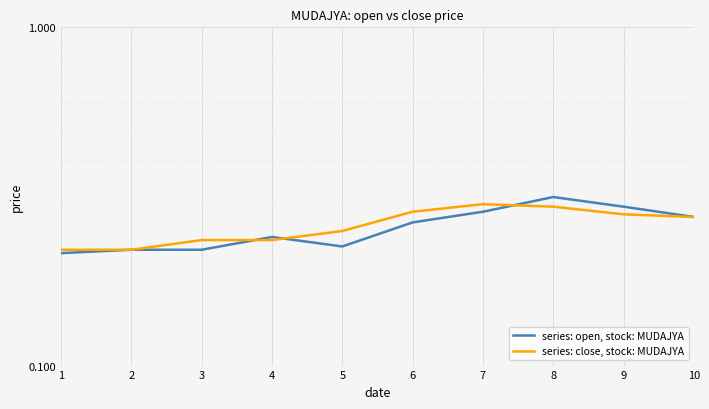

Reading left to right, transcribe all the data shown in this chart.

series: open, stock: MUDAJYA: 1=0.2	2=0.2	3=0.2	4=0.2	5=0.2	6=0.3	7=0.3	8=0.3	9=0.3	10=0.3
series: close, stock: MUDAJYA: 1=0.2	2=0.2	3=0.2	4=0.2	5=0.2	6=0.3	7=0.3	8=0.3	9=0.3	10=0.3